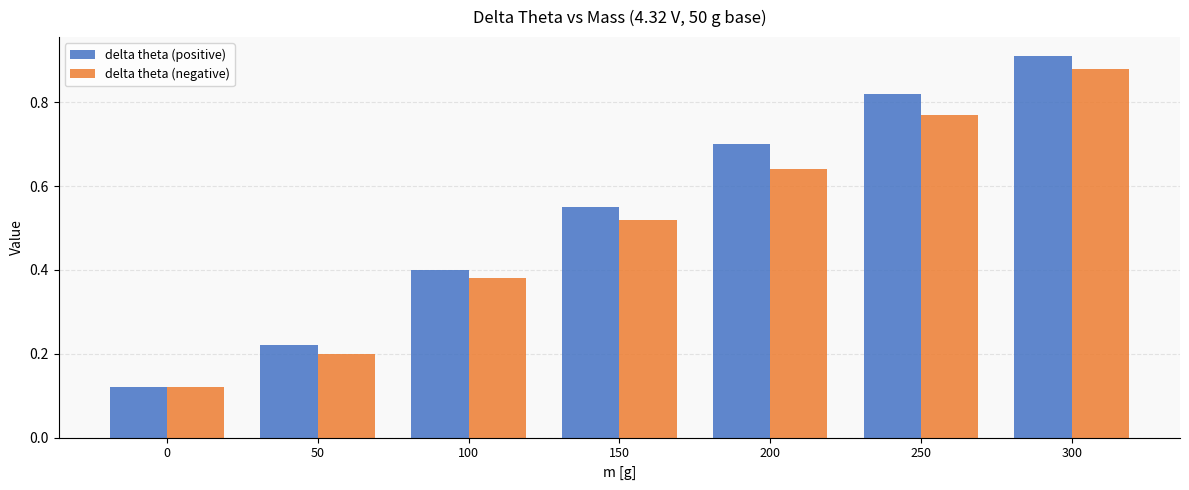

What are all the series names shown in the legend?

delta theta (positive), delta theta (negative)